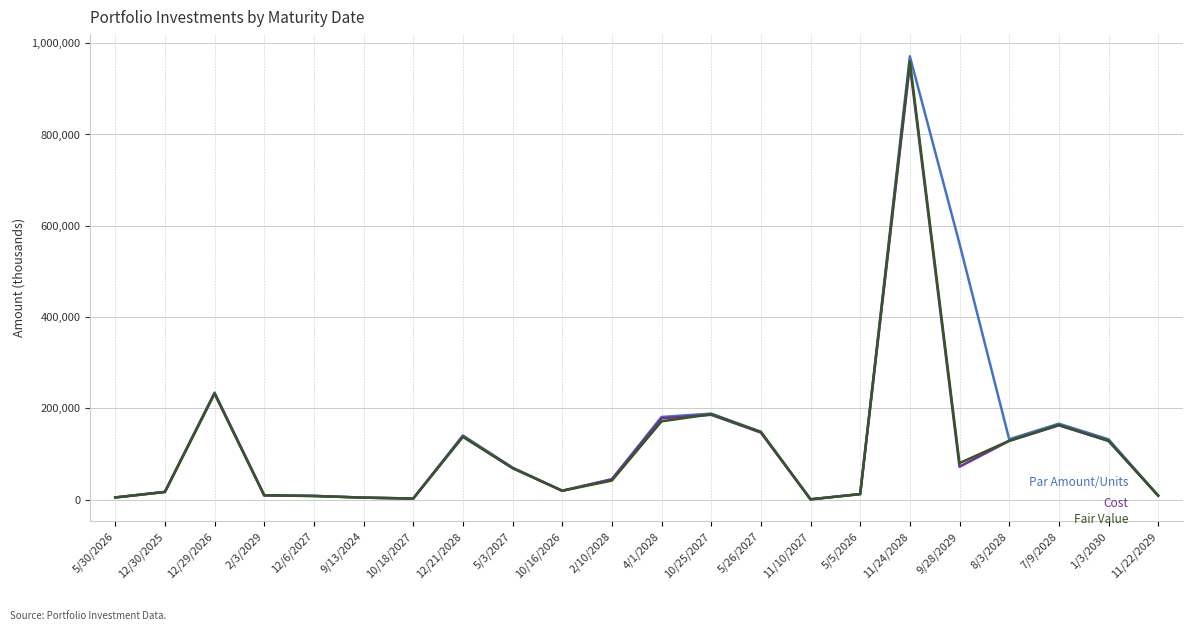

What position from the left is 10/16/2026?

10